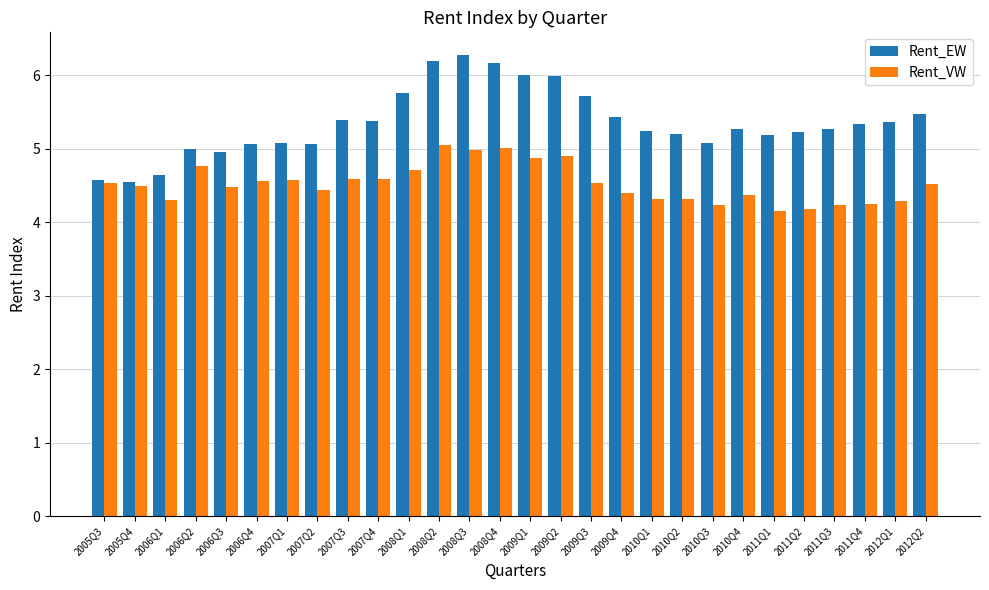

Read the Rent_VW value at 2007Q3.

4.6